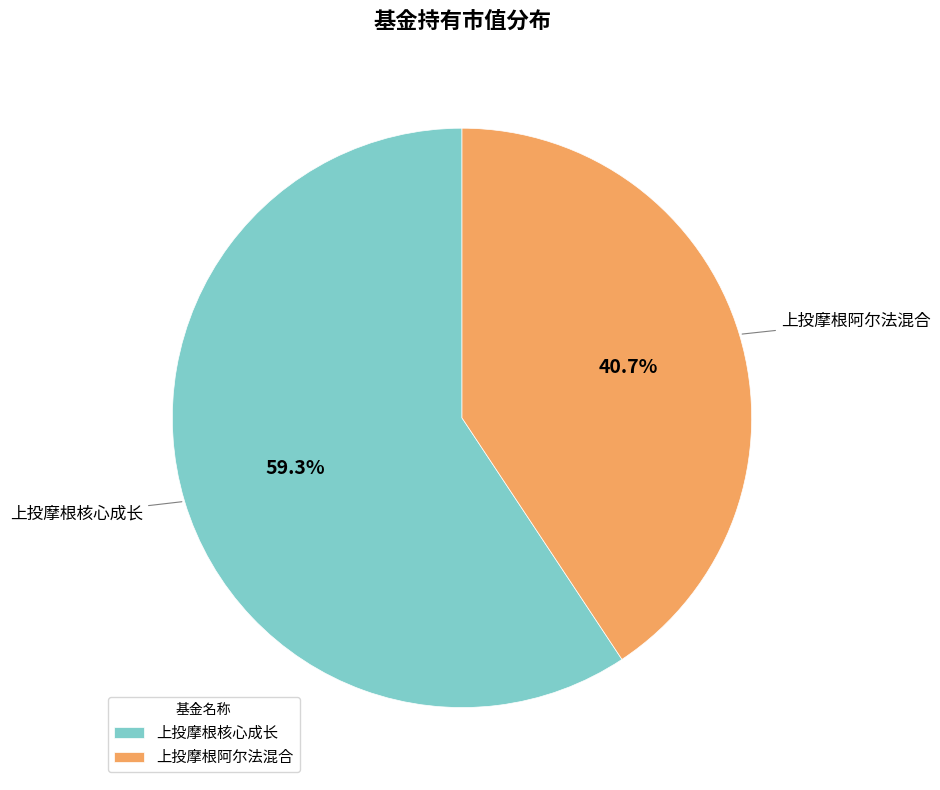

Which has a higher value, 上投摩根阿尔法混合 or 上投摩根核心成长?

上投摩根核心成长